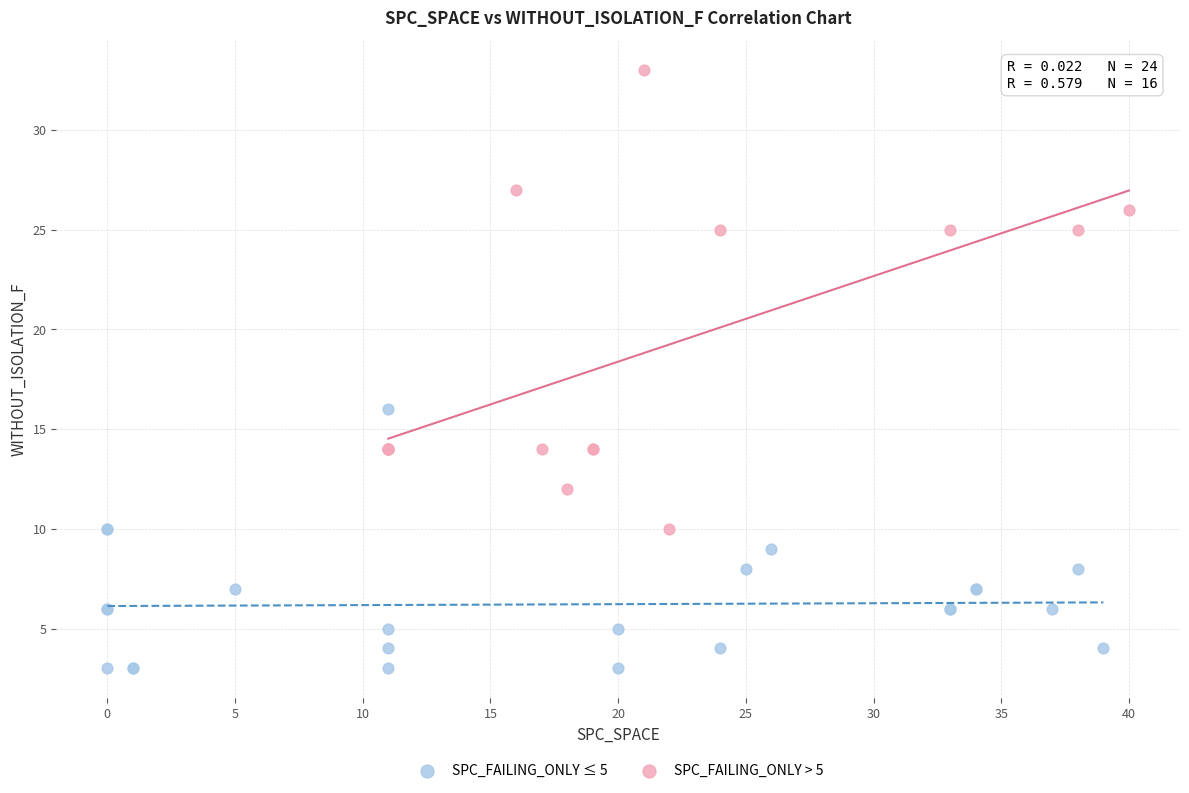

What are all the series names shown in the legend?

SPC_FAILING_ONLY ≤ 5, SPC_FAILING_ONLY > 5